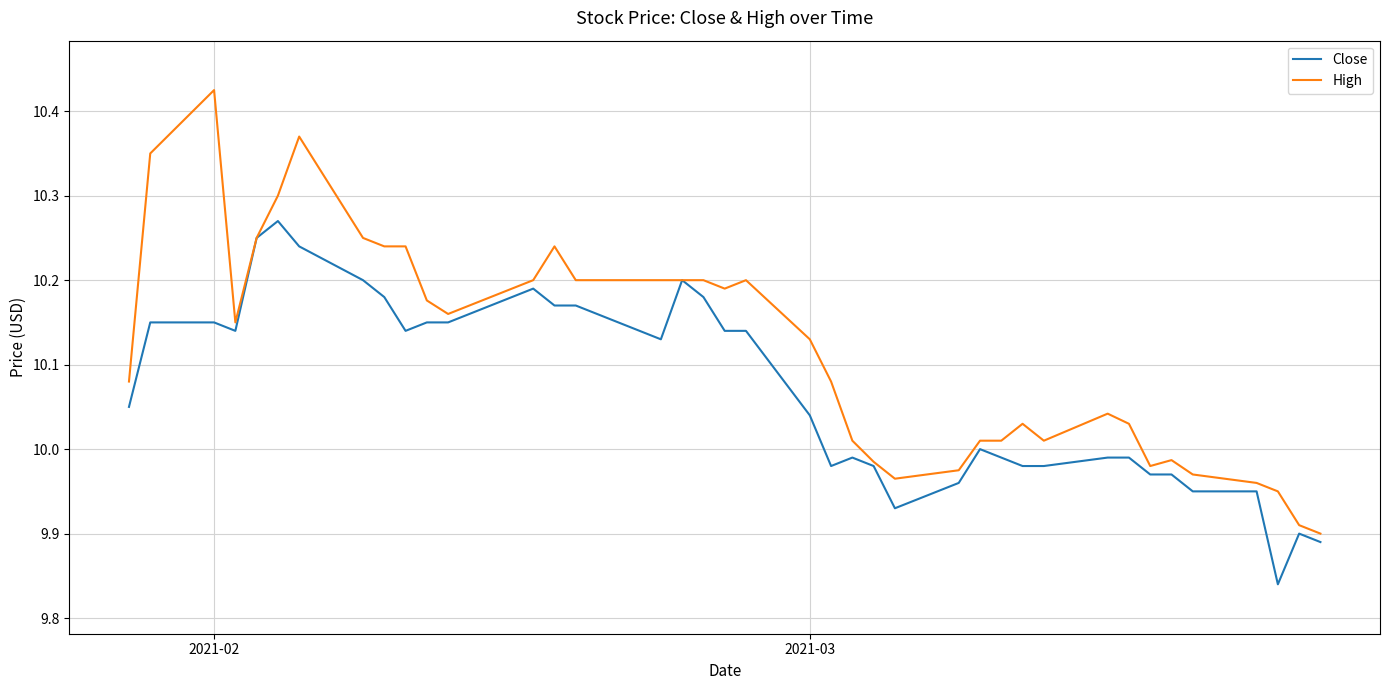

Which series has the largest total across all categories?

High